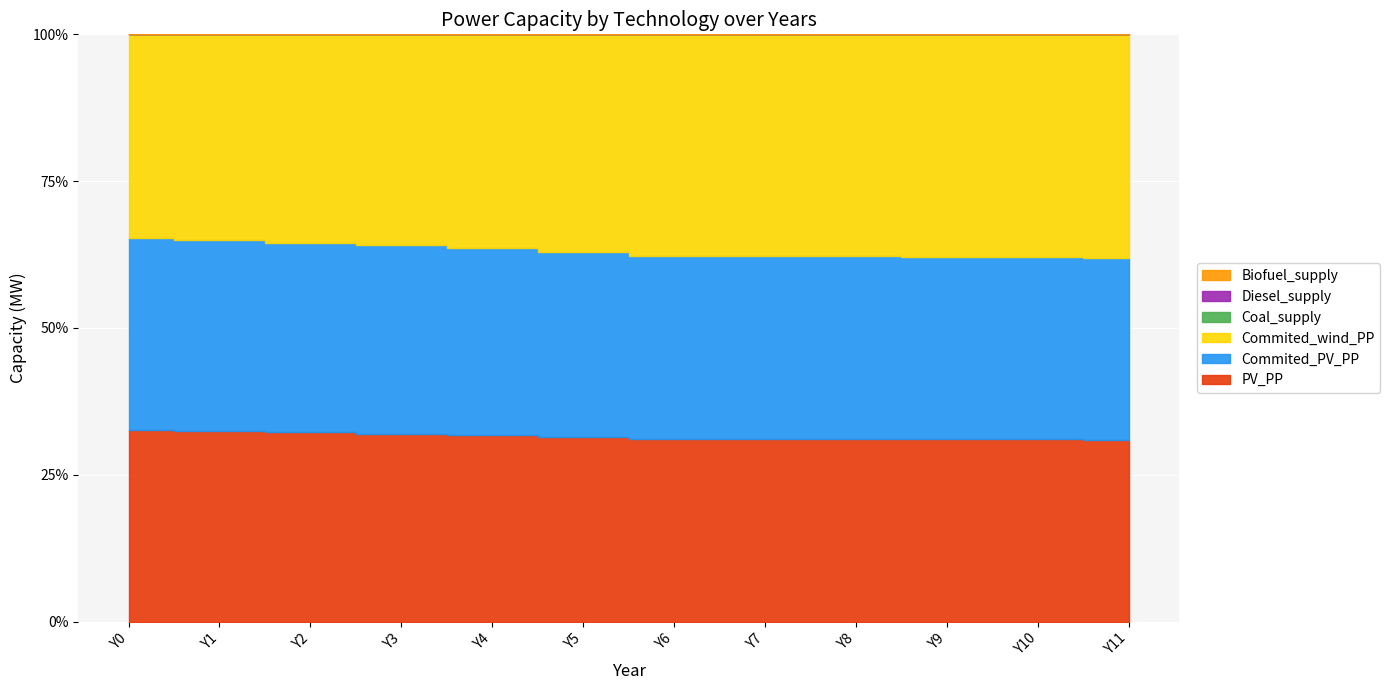

Rank the series at Y4 from highest to lowest value.

Commited_wind_PP, PV_PP, Commited_PV_PP, Coal_supply, Diesel_supply, Biofuel_supply